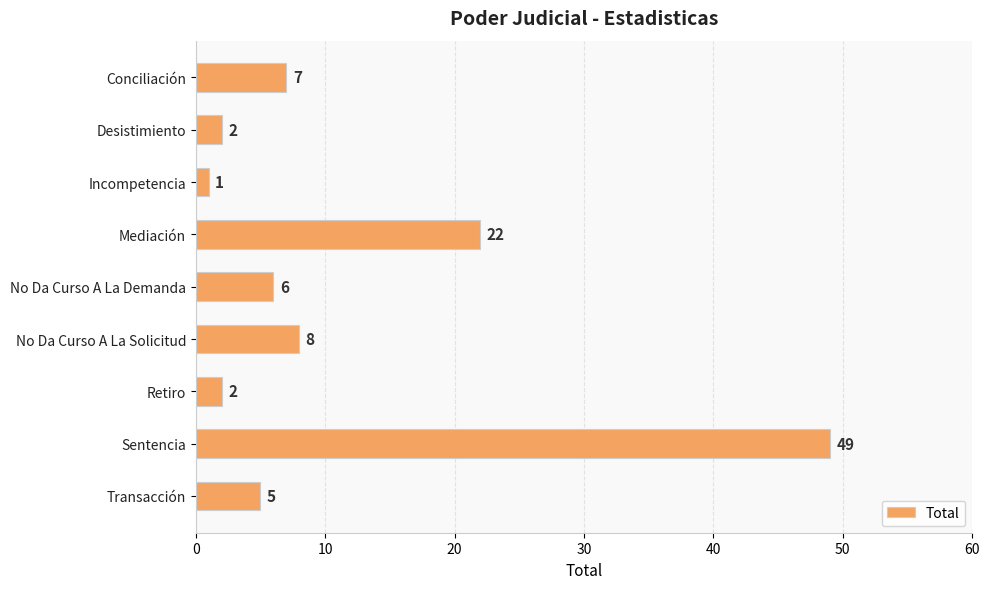

What is the average value?

11